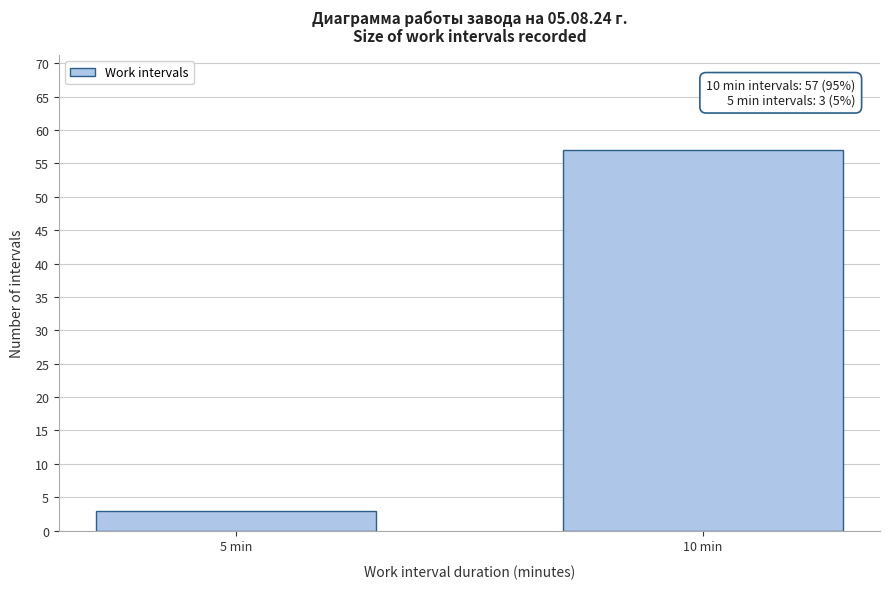

Reading right to left, what are all the values shown in this chart?

10 min=57	5 min=3